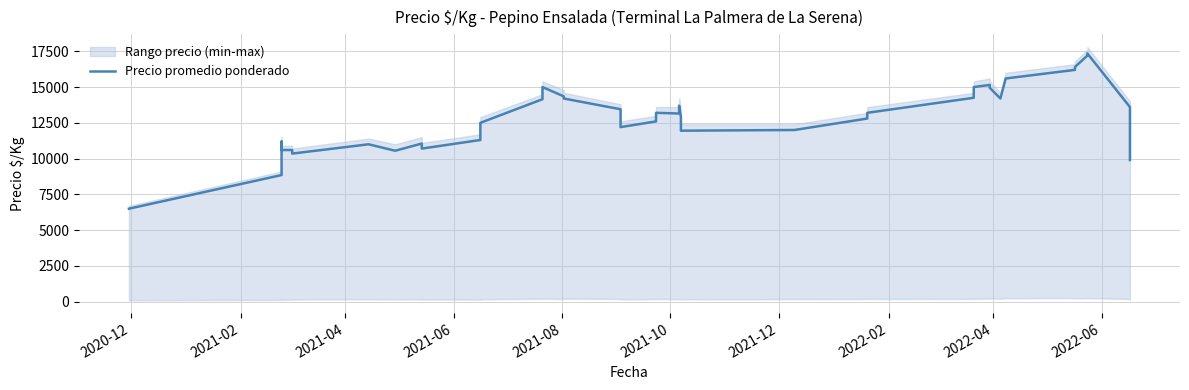

What is the minimum value shown in the chart?

6500